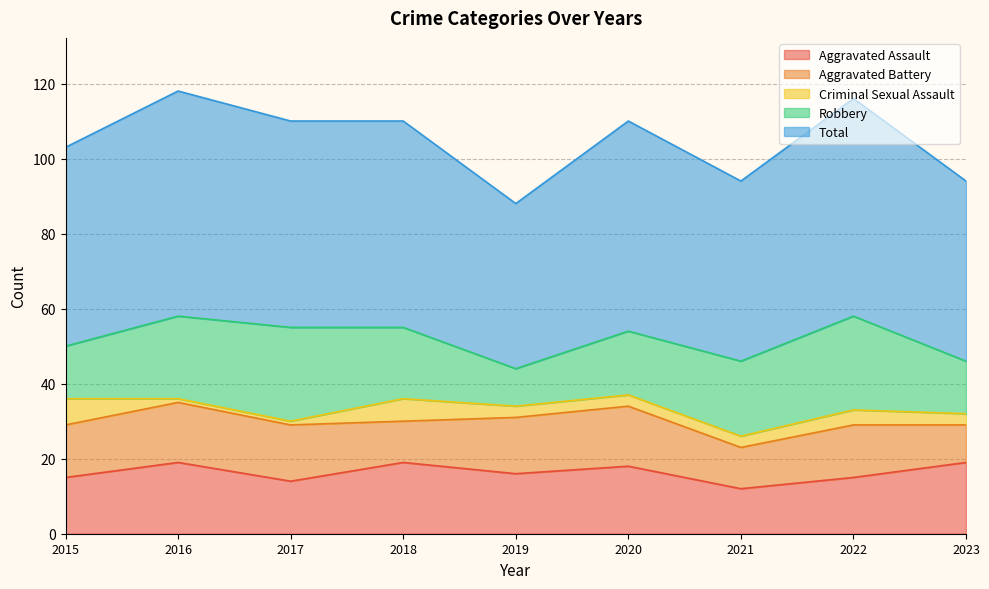

What is the sum of all Robbery values?

166